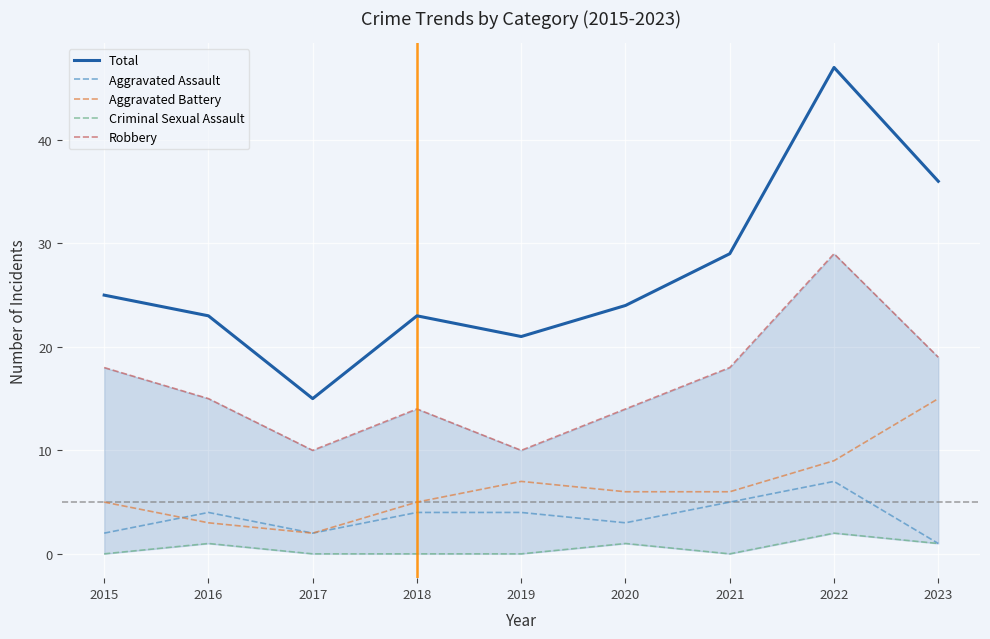

Reading right to left, extract all data points from this chart.

Total: 36	47	29	24	21	23	15	23	25
Aggravated Assault: 1	7	5	3	4	4	2	4	2
Aggravated Battery: 15	9	6	6	7	5	2	3	5
Criminal Sexual Assault: 1	2	0	1	0	0	0	1	0
Robbery: 19	29	18	14	10	14	10	15	18